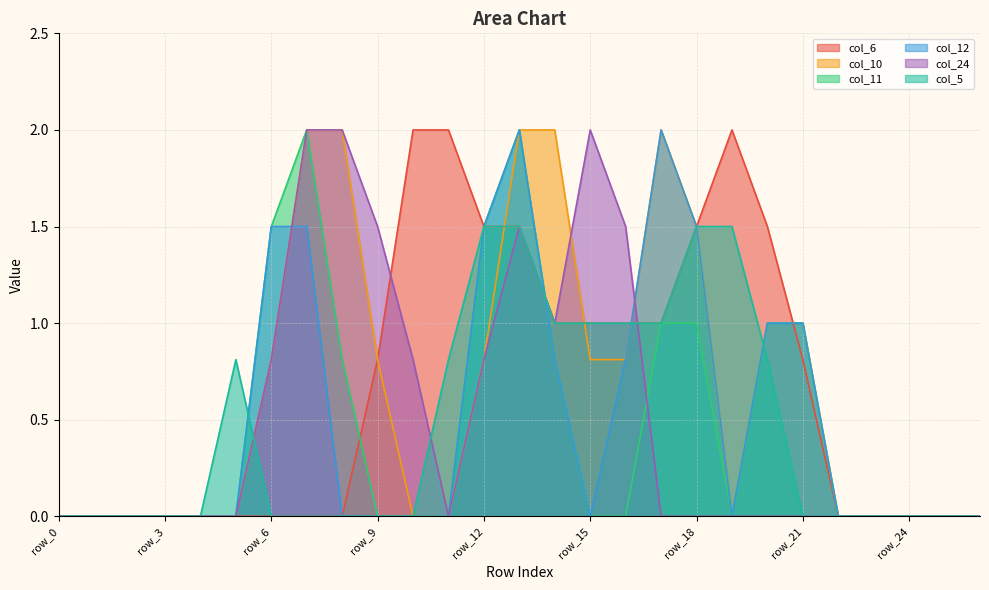

What is the highest value of the col_11 series?

2.0